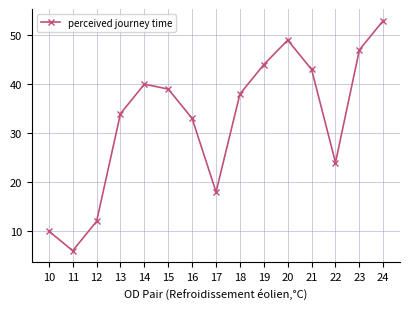

List the labels in order of value, smallest first.

11, 10, 12, 17, 22, 16, 13, 18, 15, 14, 21, 19, 23, 20, 24